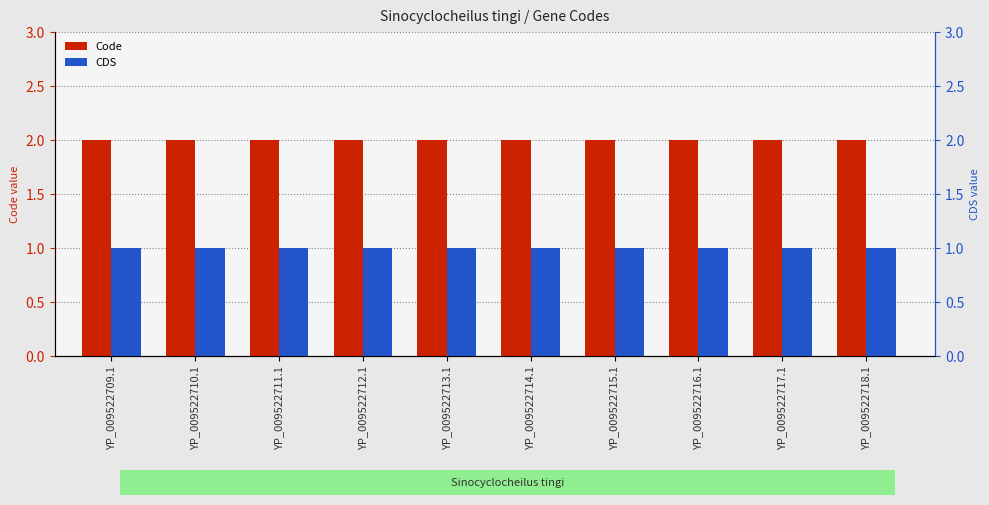

What is the sum of all CDS values?

10